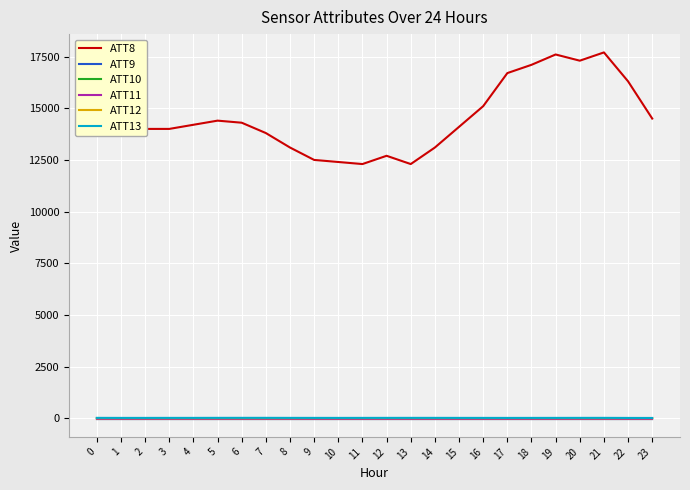

The ATT9 series shows -10.0 at 6. True or false?

True